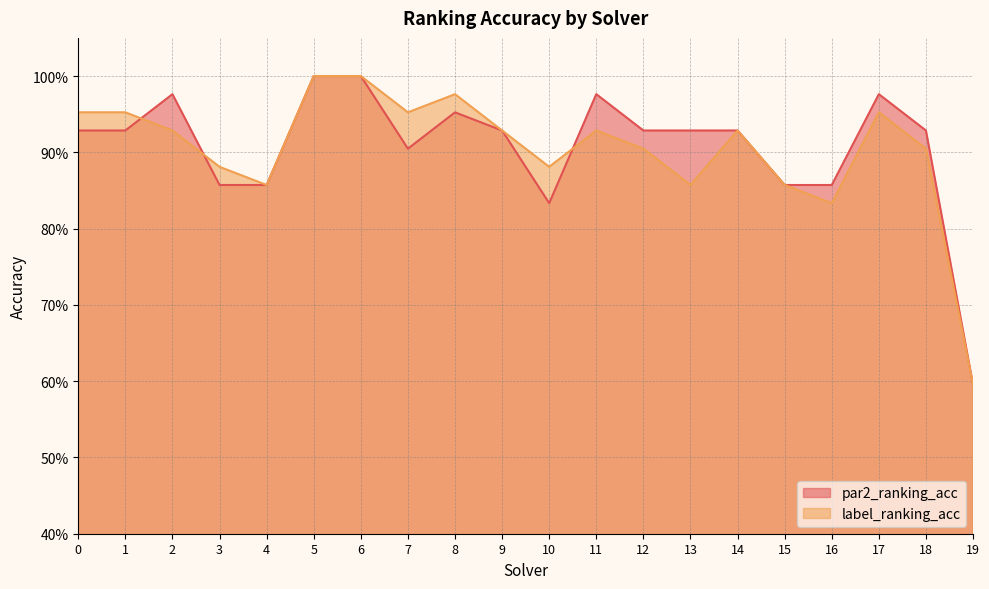

How many intersections are there between par2_ranking_acc and label_ranking_acc?

3